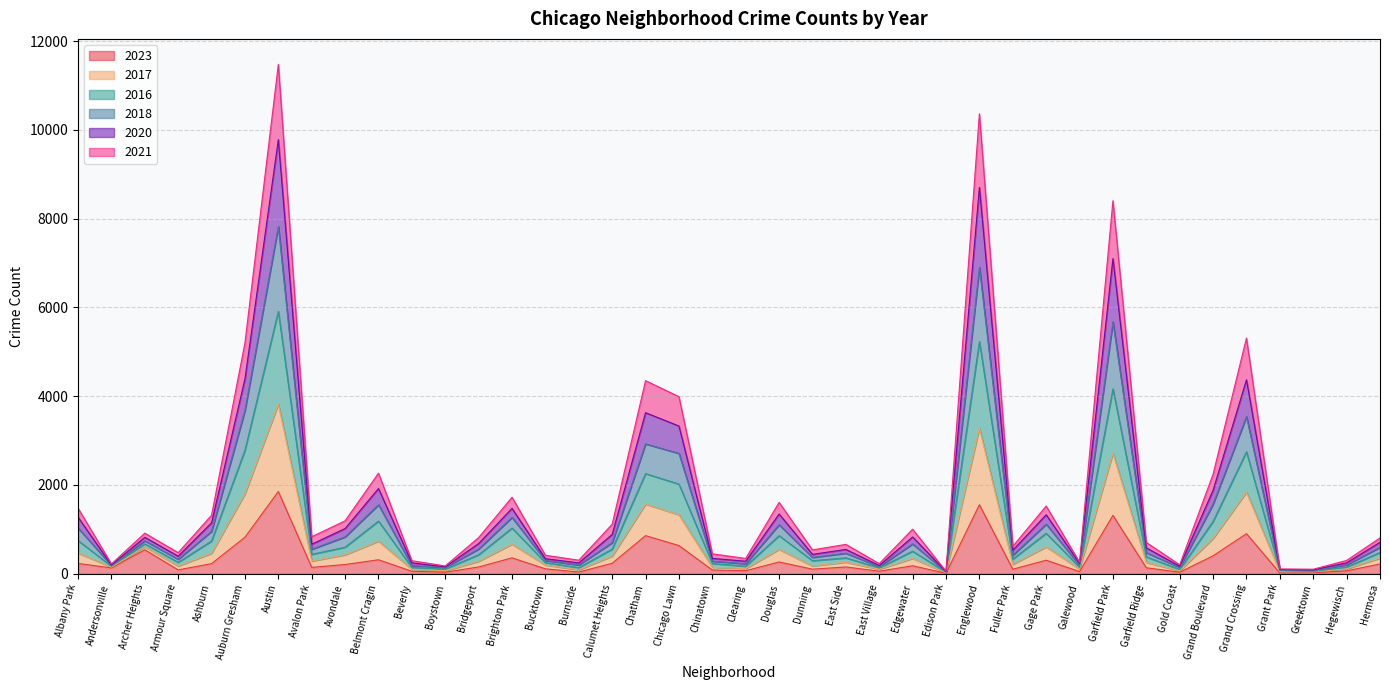

Which has a higher value, Bridgeport or Archer Heights?

Archer Heights